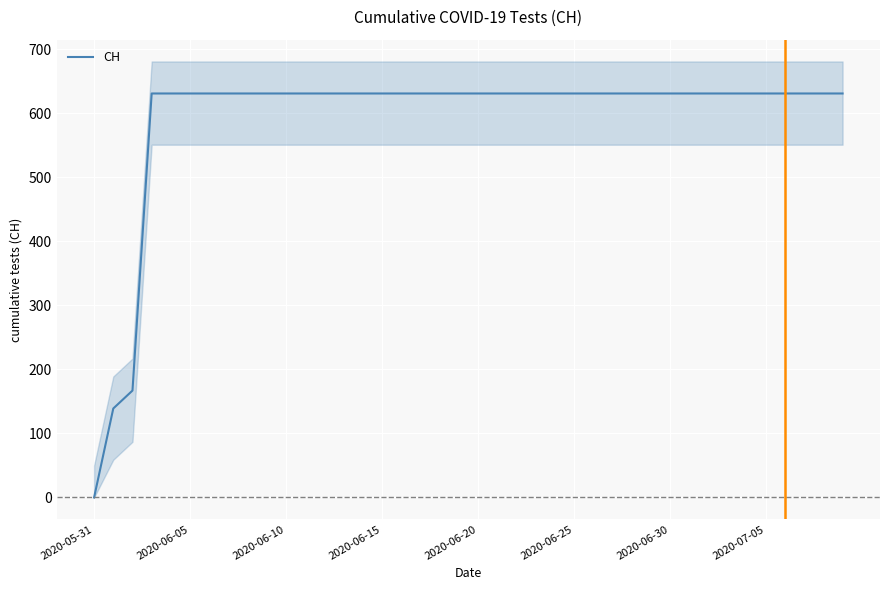

How many values are below 631?

3